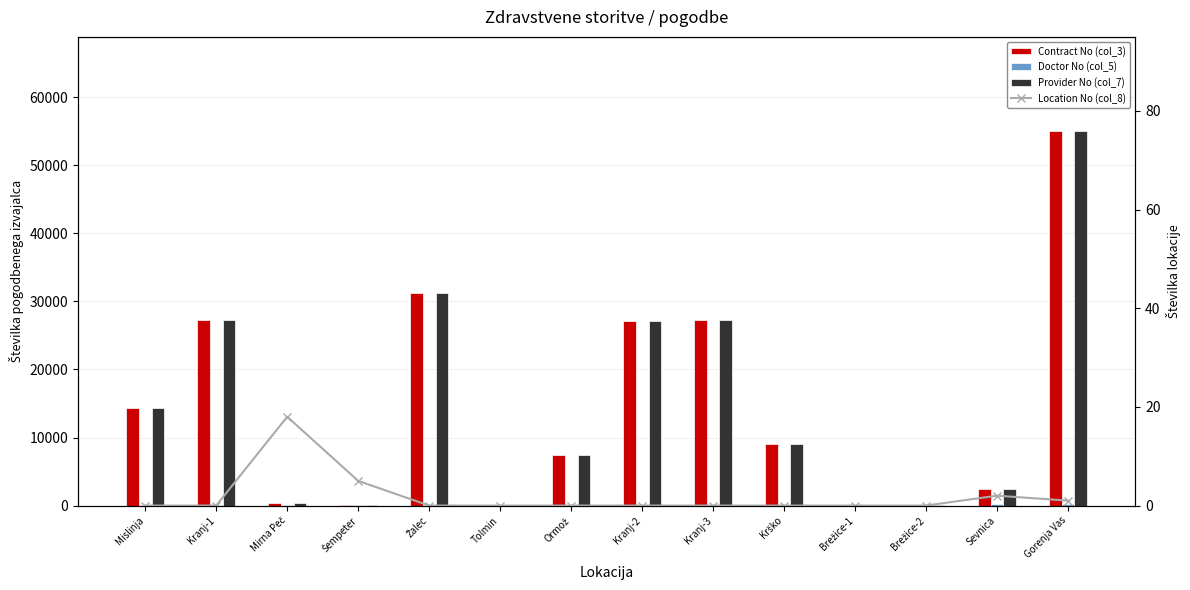

Which category has the lowest value across all series?

Mislinja